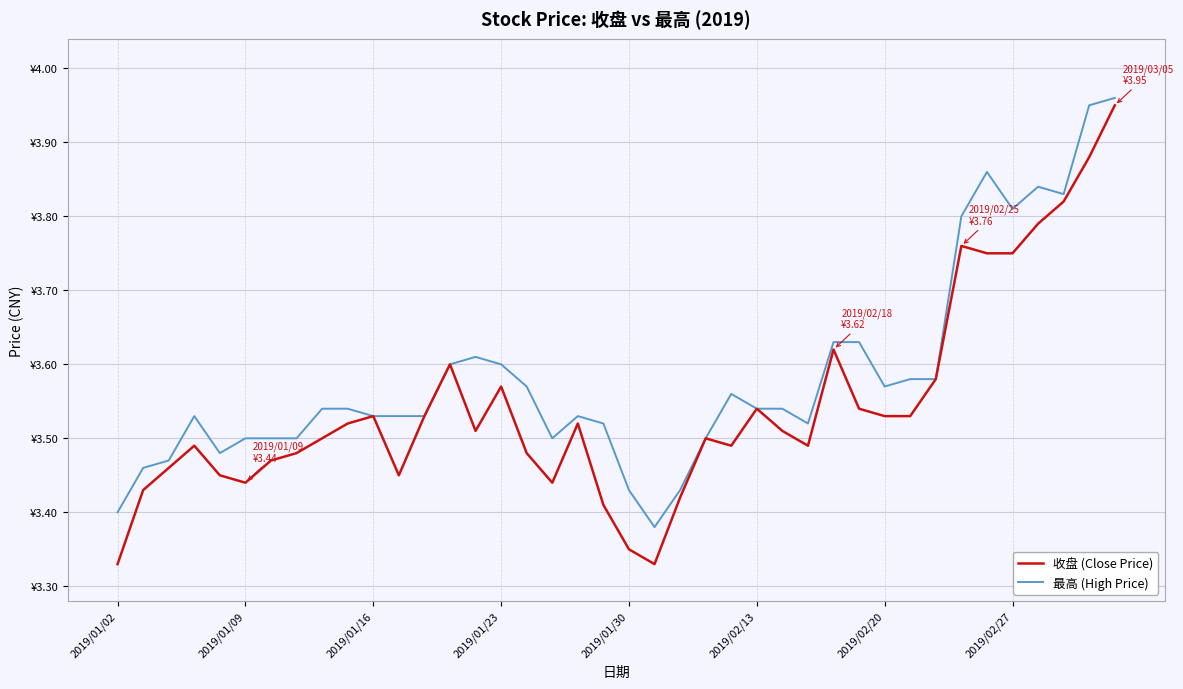

List the series in order of their overall mean, highest first.

最高 (High Price), 收盘 (Close Price)